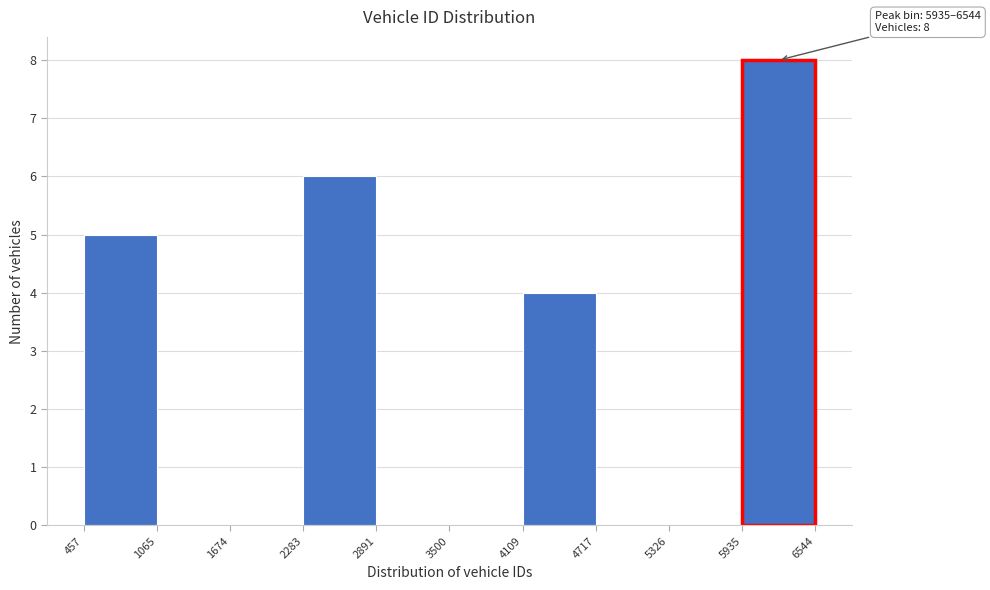

Which range on the x-axis has the tallest bar?

5935 to 6544